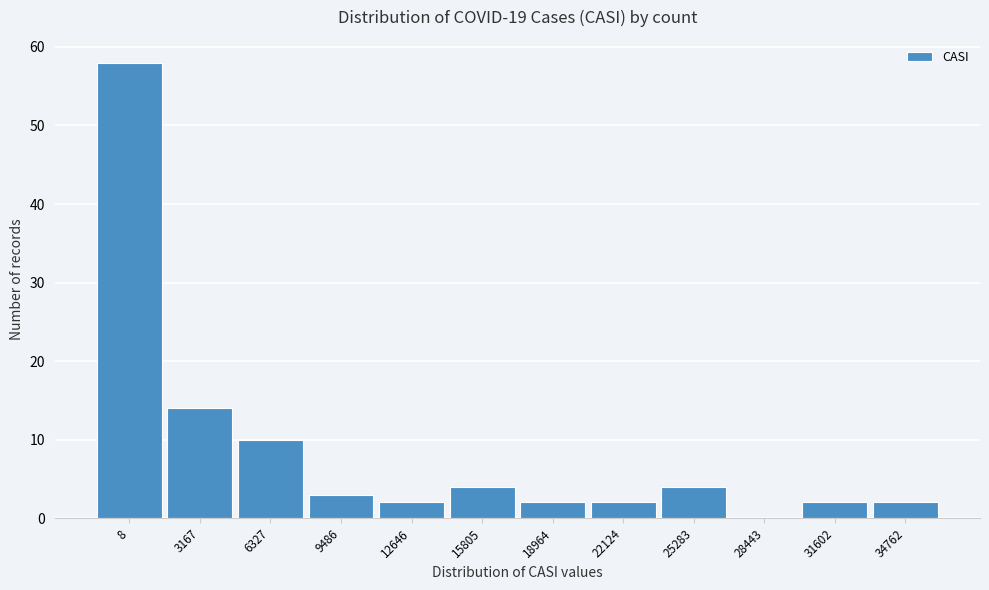

Reading left to right, list all the values displayed in this chart.

8=58	3167=14	6327=10	9486=3	12646=2	15805=4	18964=2	22124=2	25283=4	28443=0	31602=2	34762=2